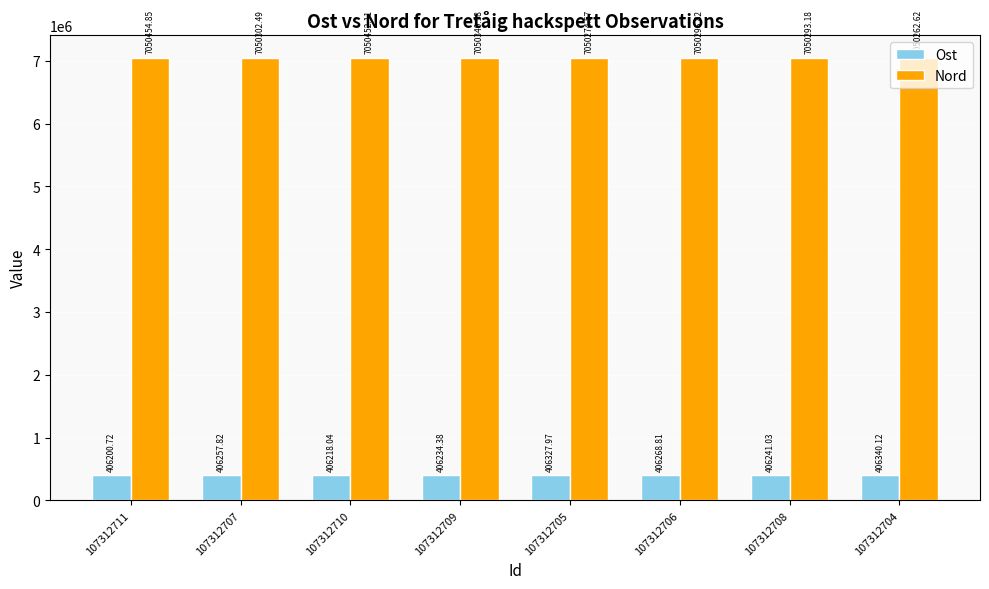

What is the difference between the Nord values at 107312709 and 107312708?

47.0